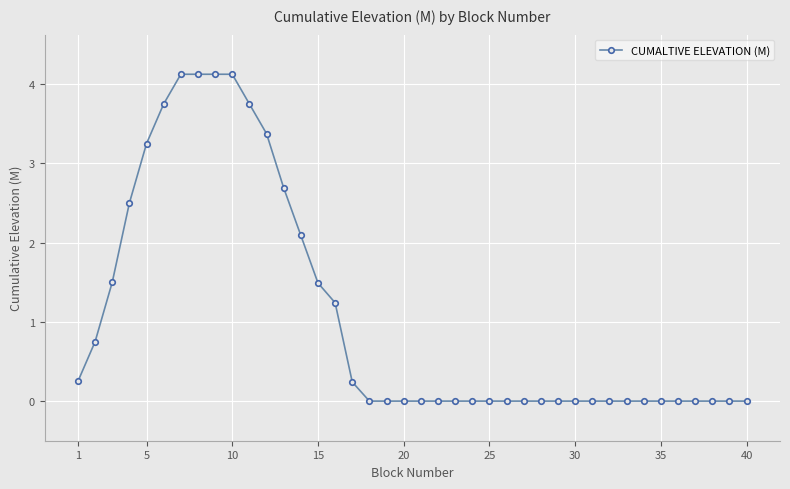

What is the difference between the second highest and minimum values?

4.1